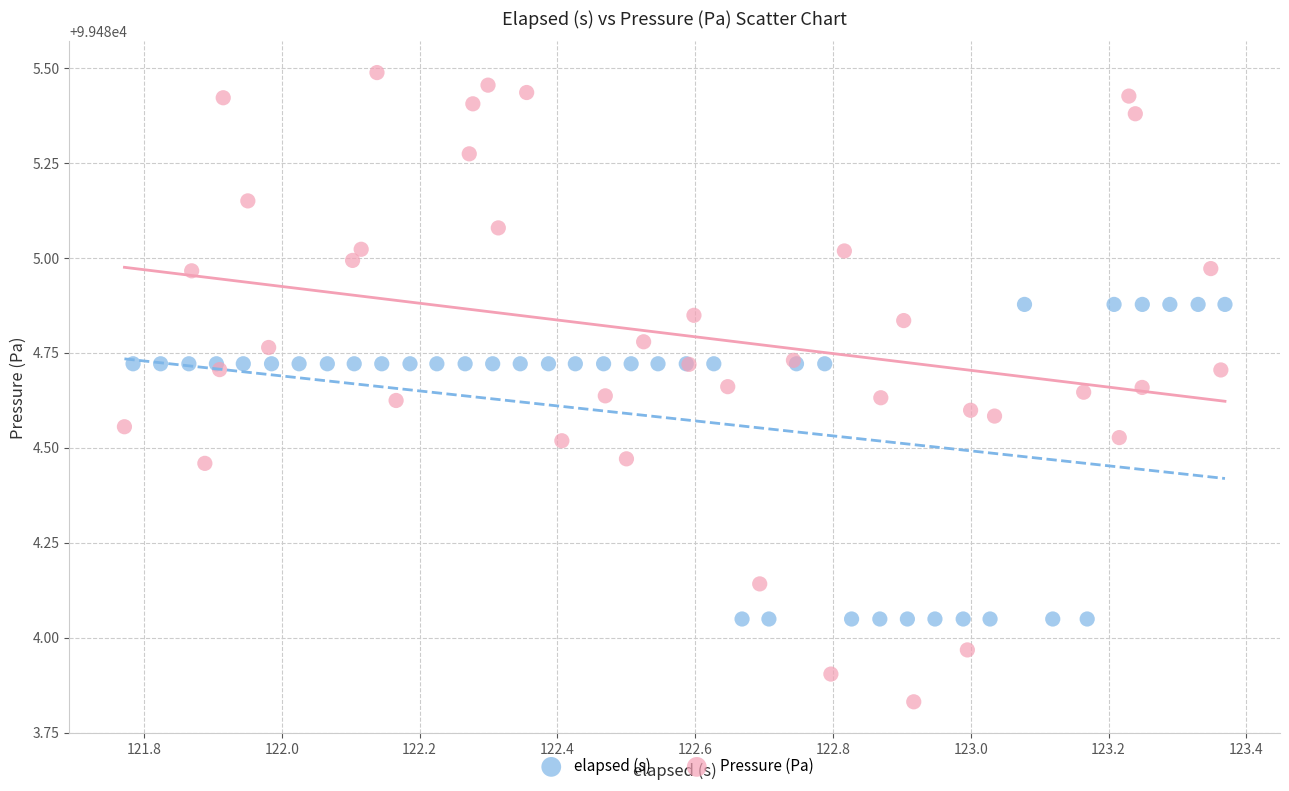

Which series has the largest Y range (max minus min)?

Pressure (Pa)